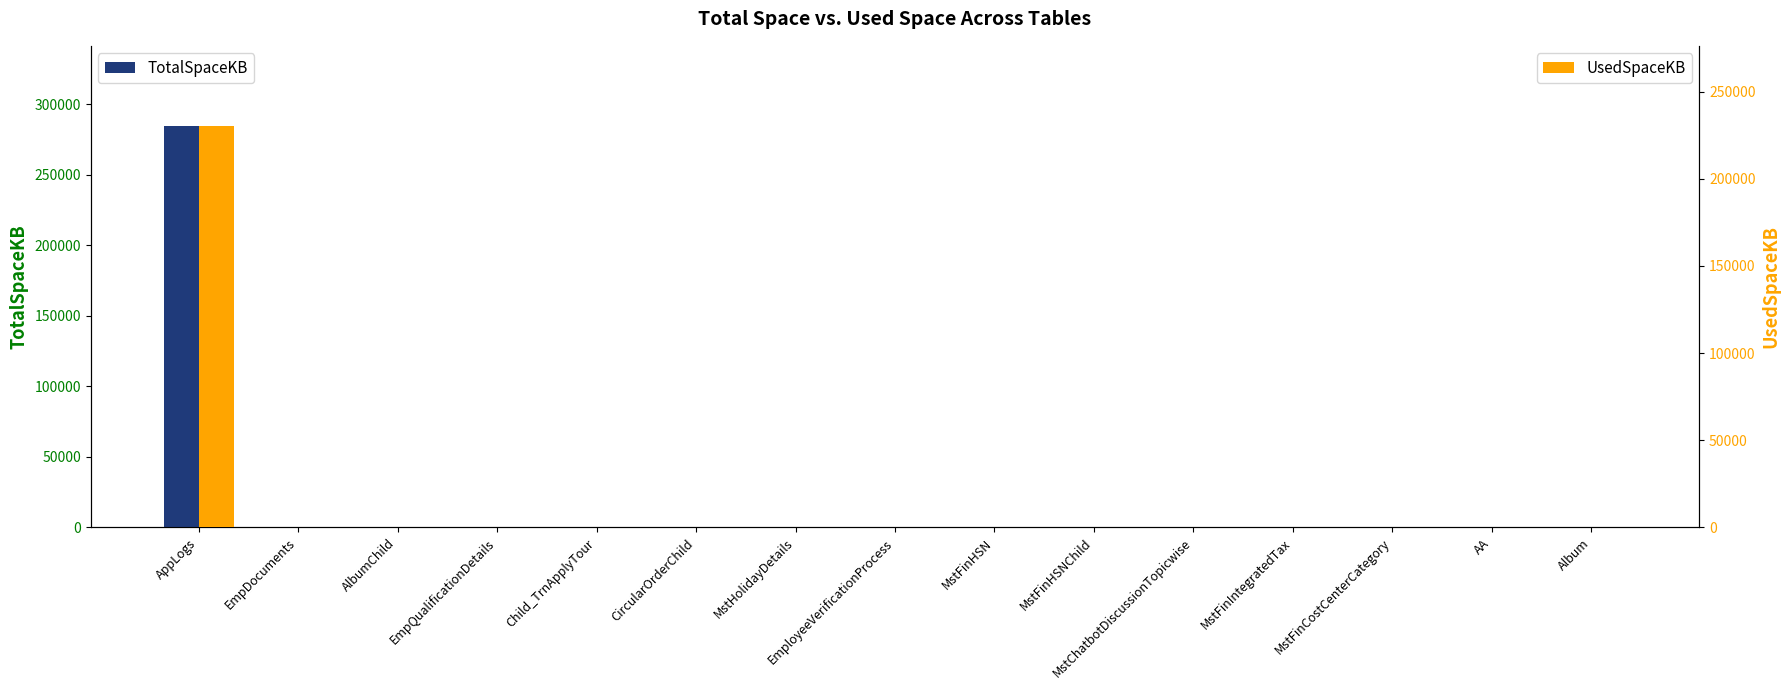

Which series has the largest total across all categories?

TotalSpaceKB